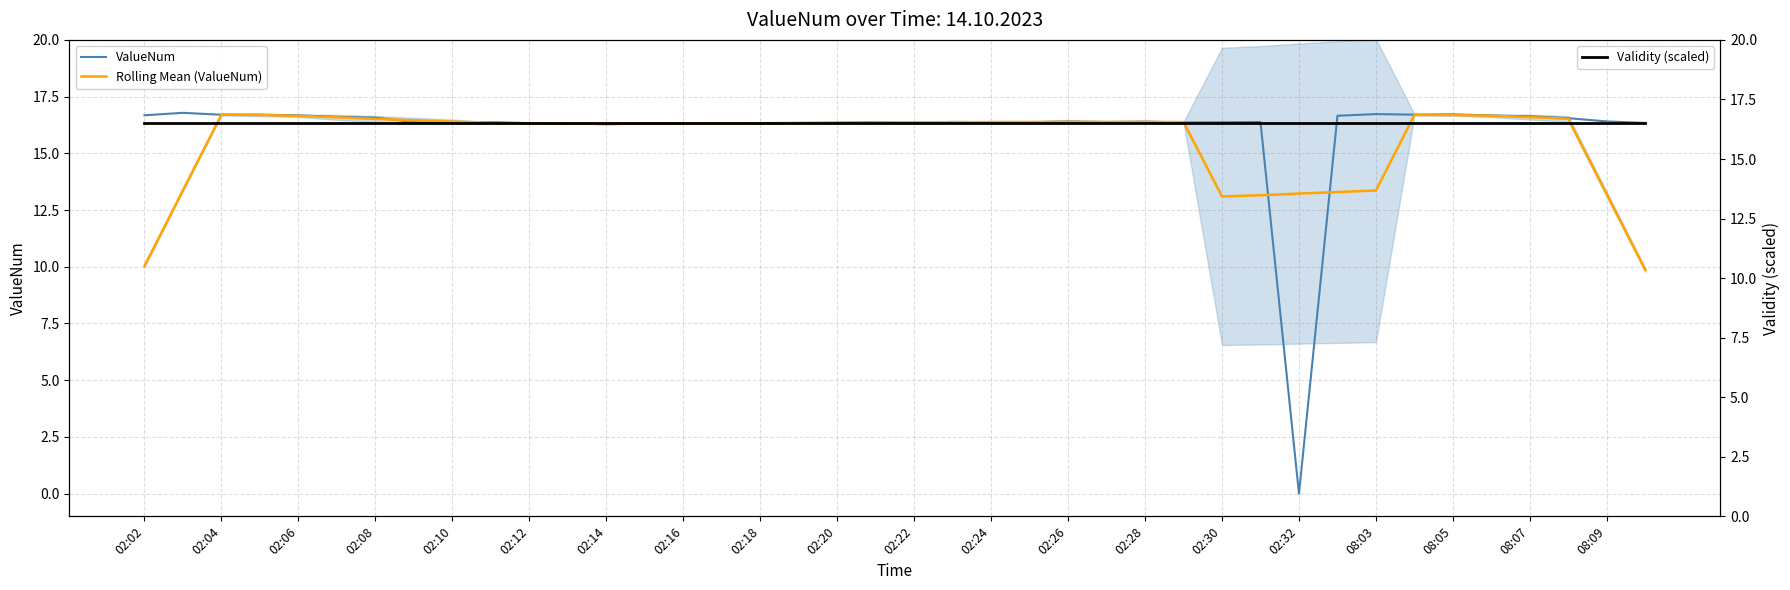

Rank the series by their maximum value, from lowest to highest.

Validity (scaled), Rolling Mean (ValueNum), ValueNum